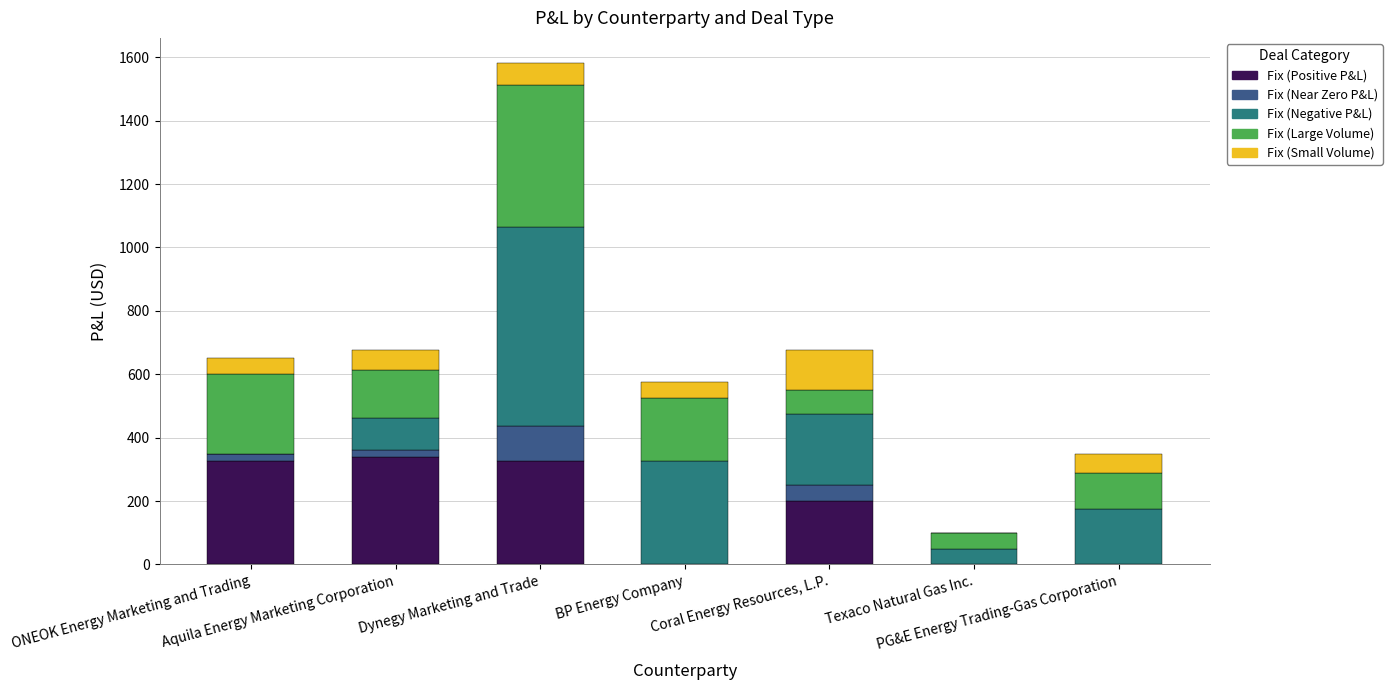

What is the highest value of the Fix (Positive P&L) series?

337.5